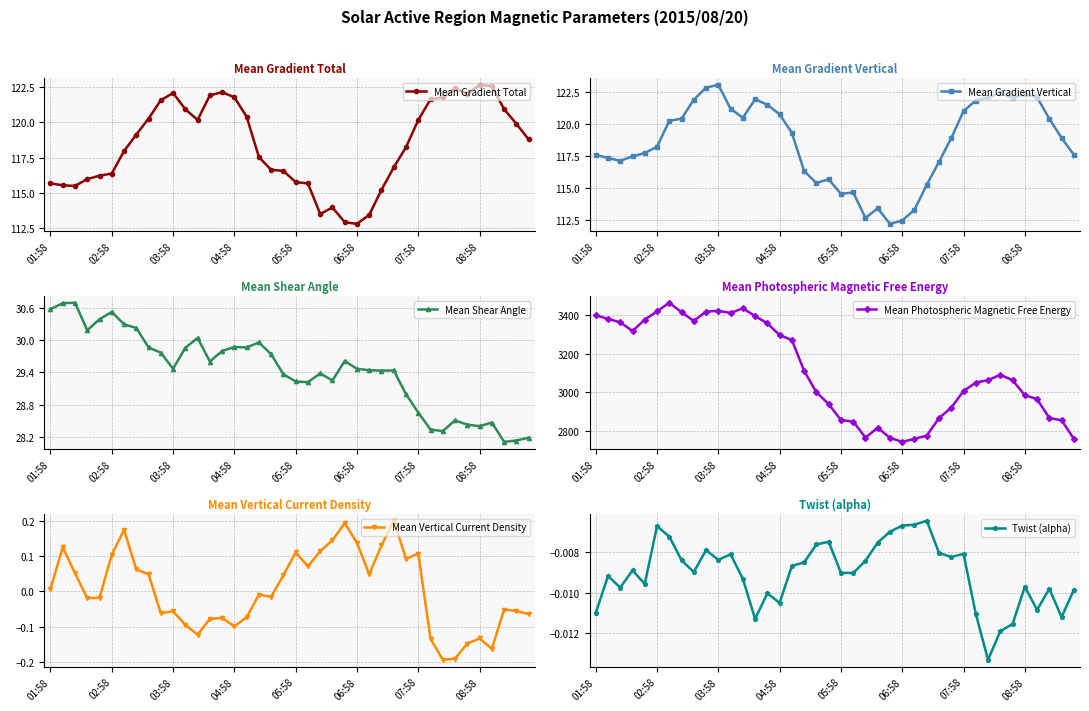

What is the maximum value for Mean Vertical Current Density?

0.2